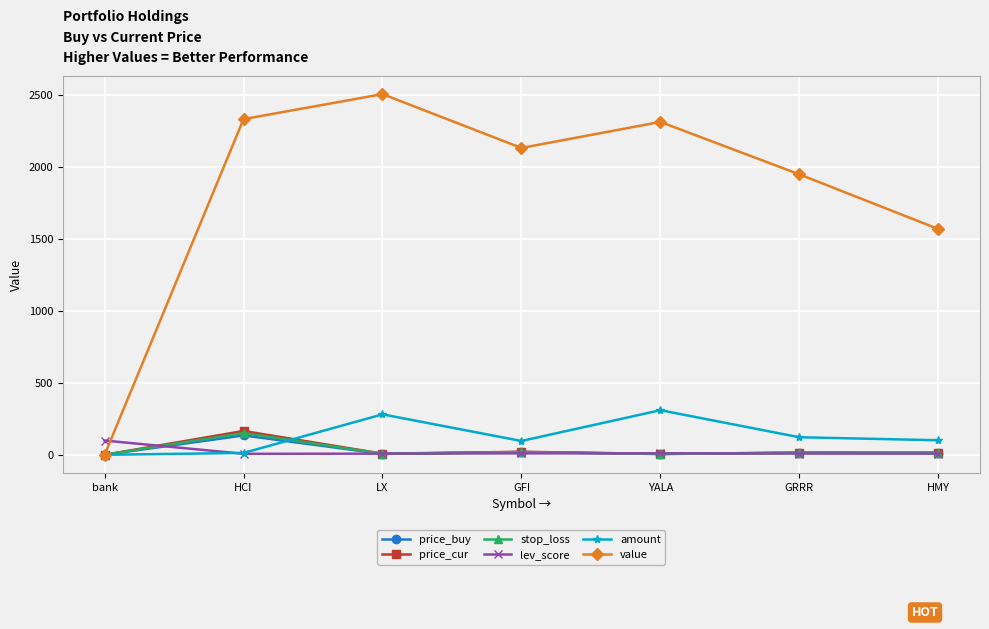

How many values in the price_cur series exceed 15?

4